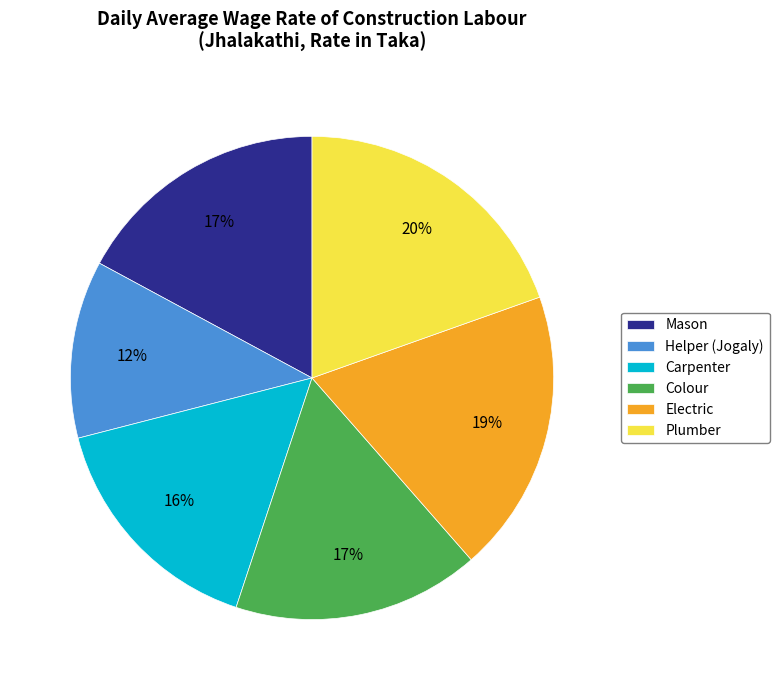

Is Helper (Jogaly) the majority of the pie?

No